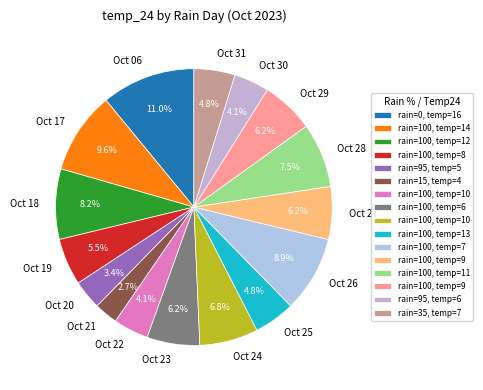

Combined, do Oct 29 and Oct 30 account for over 50%?

No